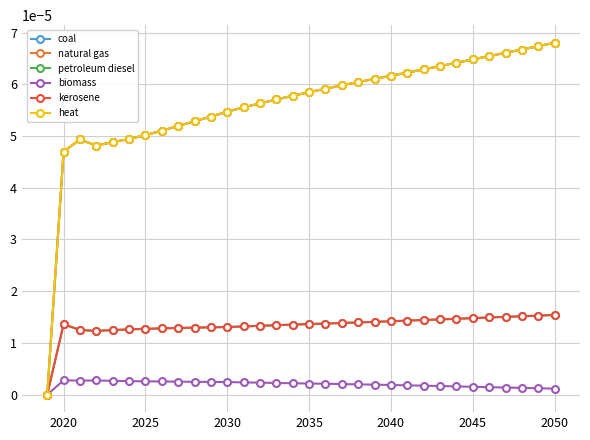

Is this an area chart (filled region under the line)?

No